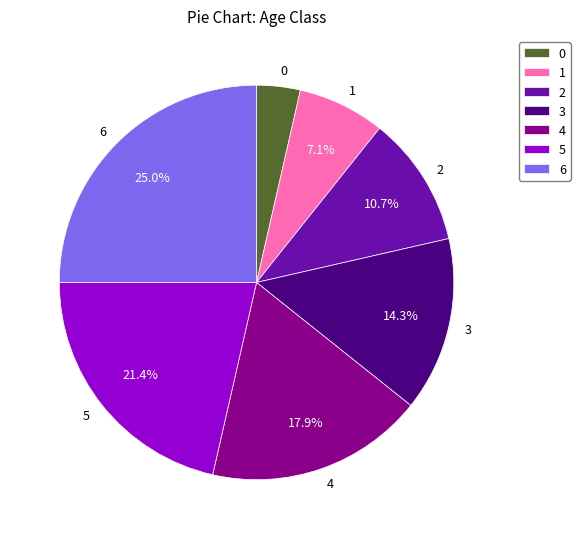

True or false: 4 accounts for 30% of the total.

False